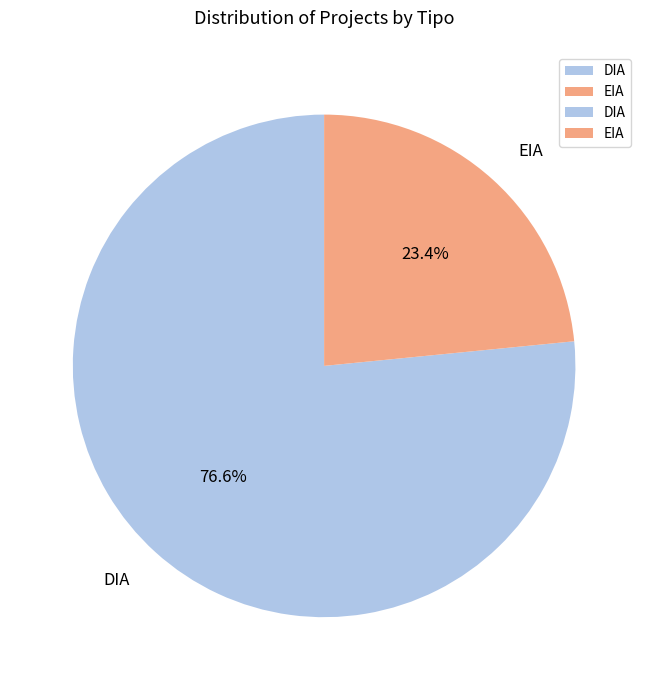

Between DIA and EIA, which is larger?

DIA